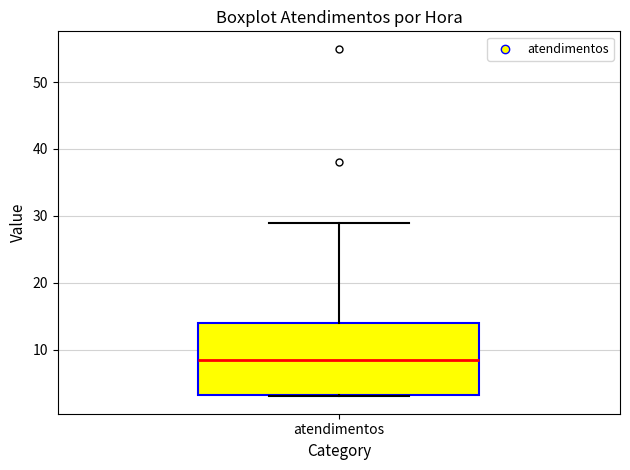

Read this box plot against the y-axis: the position of the median line, the range covered by the box, and the ends of both whiskers. The values are not printed on the chart, so give them approximately, as read against the axis.

median 9, box 3 to 14, whiskers 3 to 29